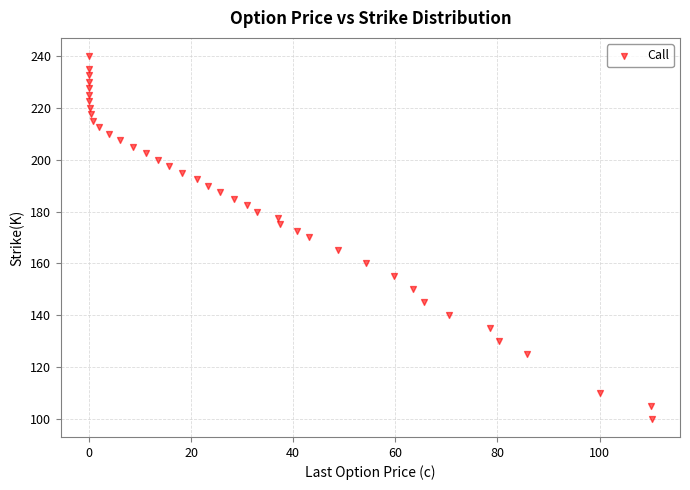

What is the range of X values (max minus min)?

110.2